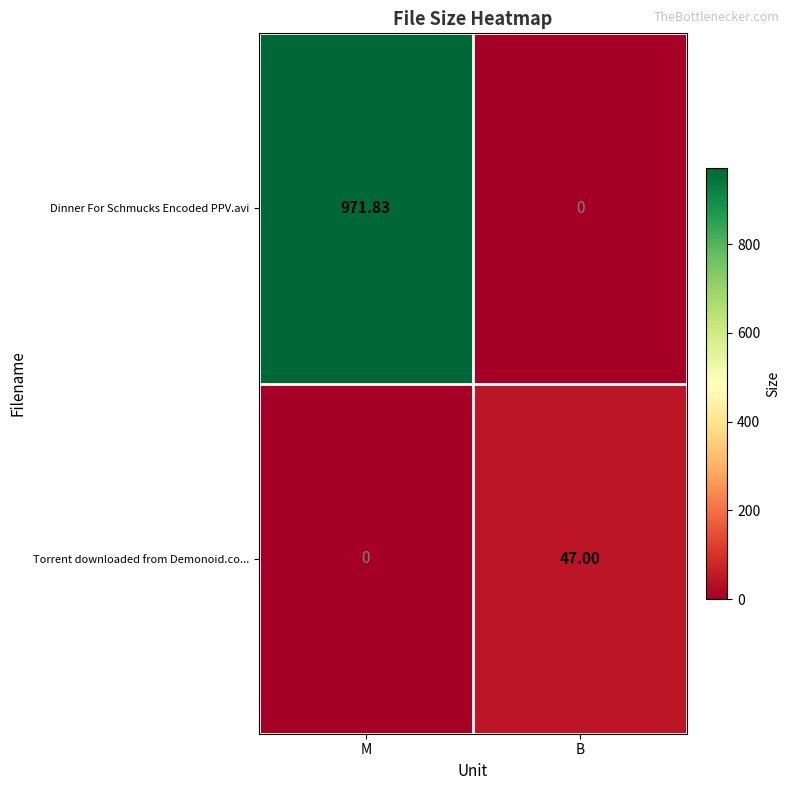

Rank the categories by Torrent downloaded from Demonoid.co... value from highest to lowest.

B, M